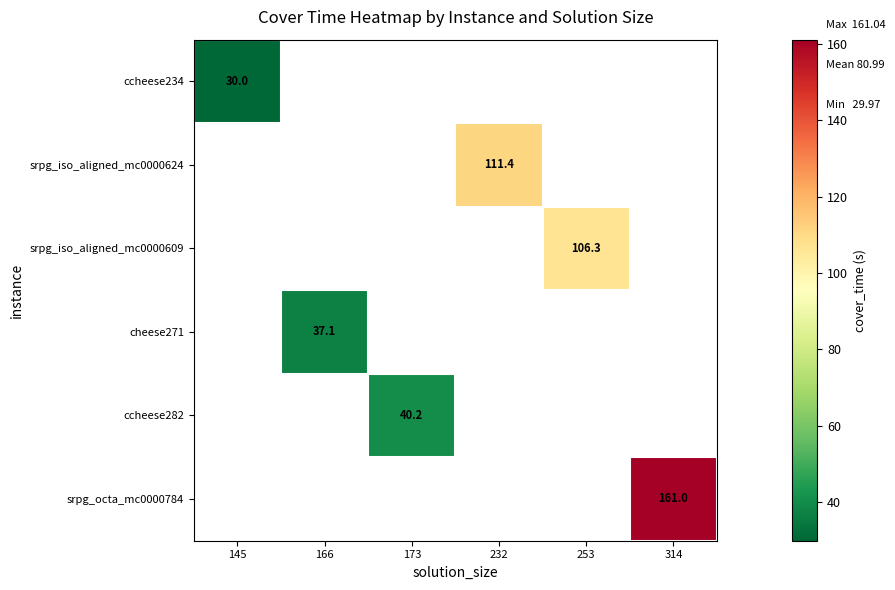

Count the number of data series in this chart.

6